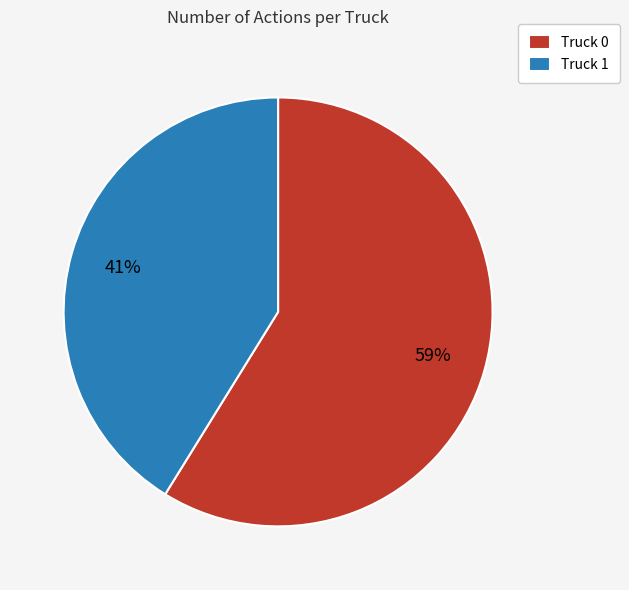

To the nearest percent, what is the difference between the Truck 1 and Truck 0 slice percentages?

18%